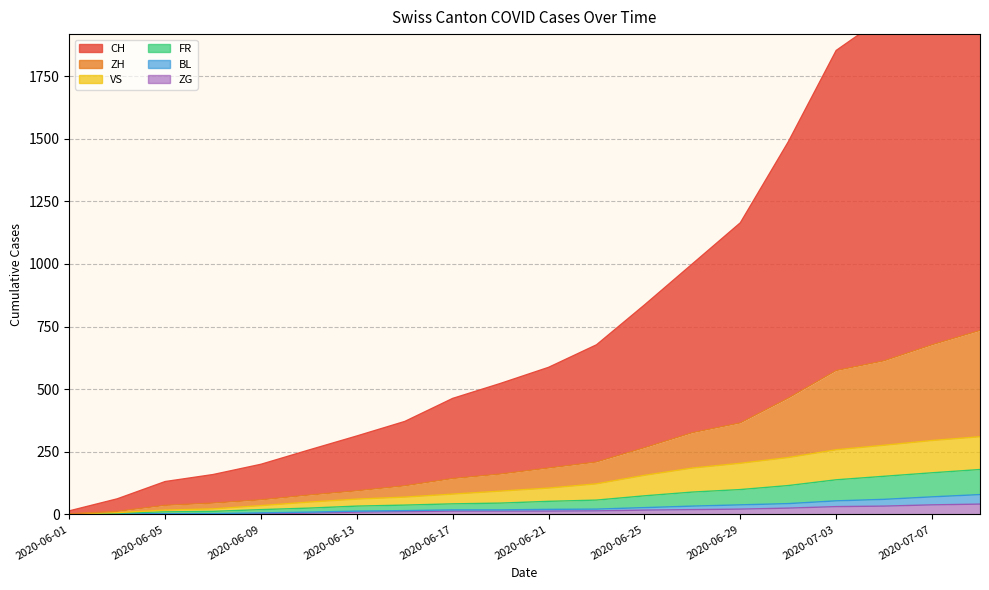

What is the spread (max minus min) of values at 2020-06-07?

159